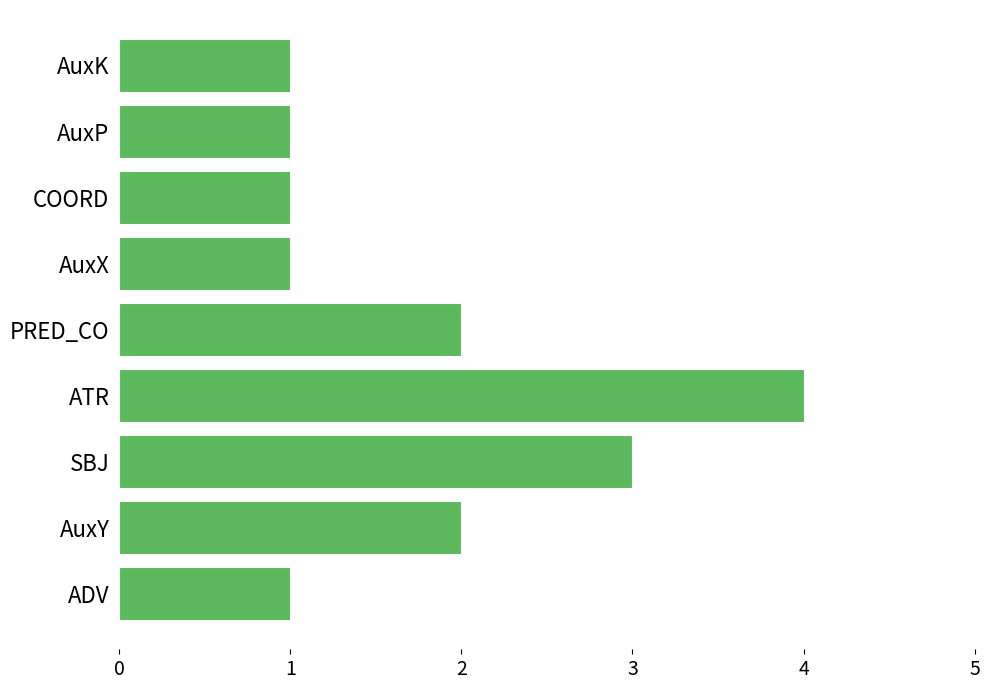

The chart shows a value of 6 at ATR. True or false?

False